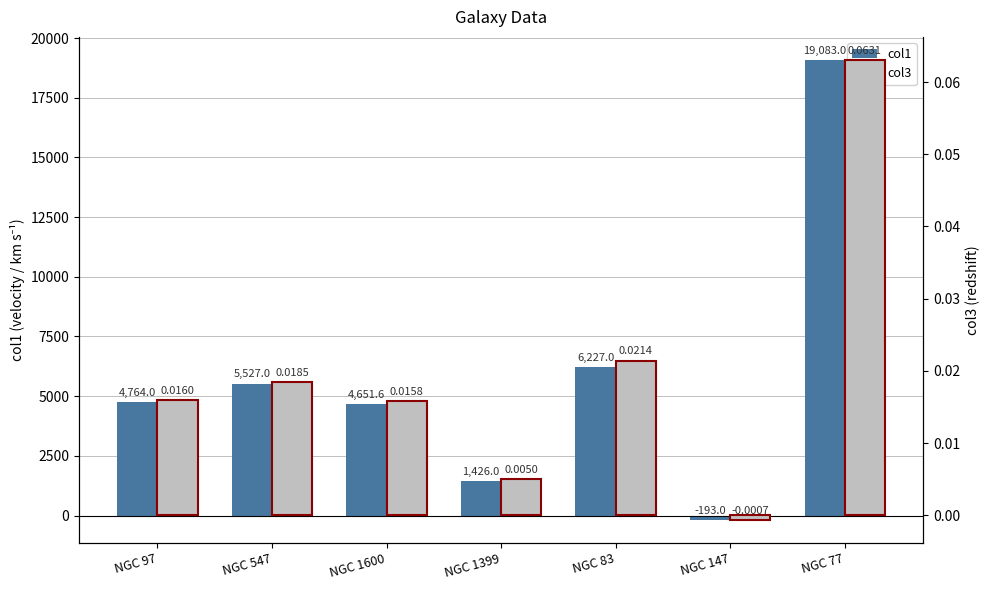

What is the difference between the maximum and minimum values in the col3 series?

0.1